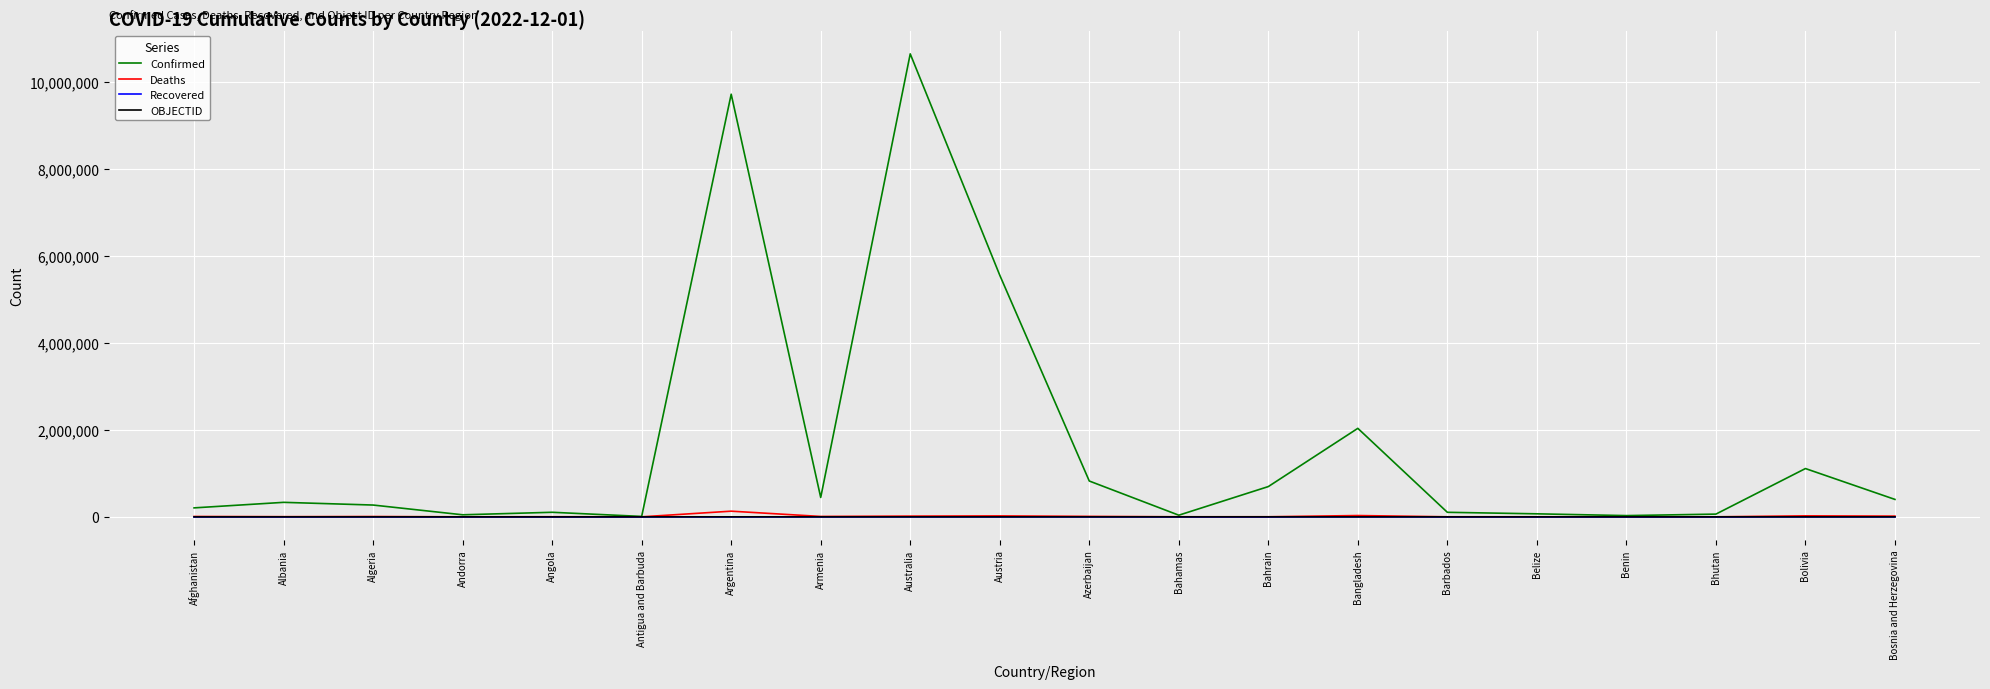

Which label corresponds to the largest value in the chart?

Australia